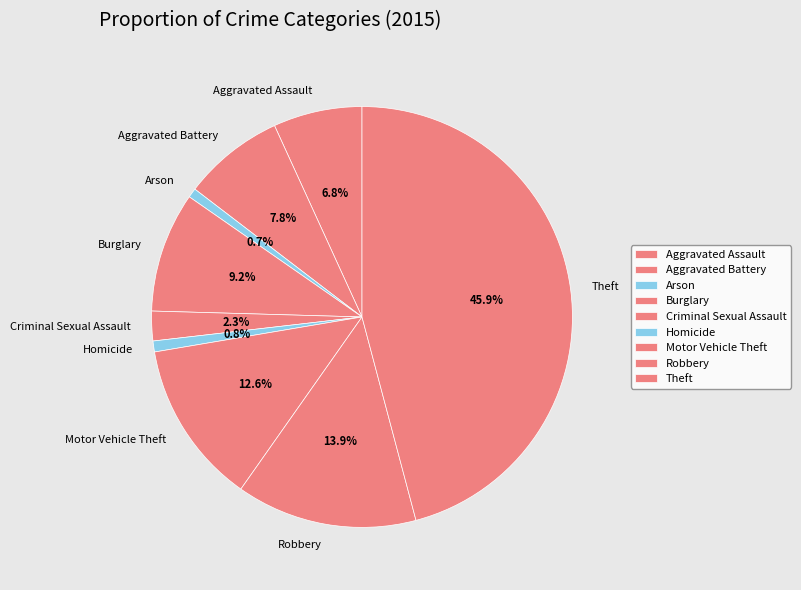

What is the ratio of the value at Aggravated Assault to the value at Arson?

9.5